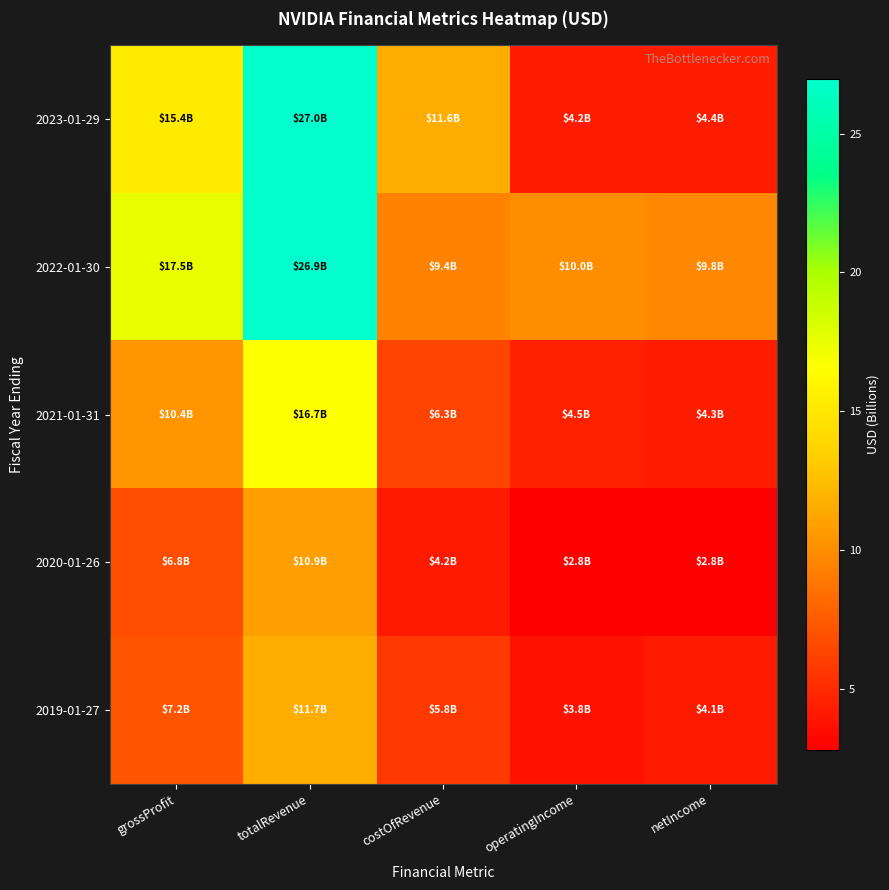

Which series has the widest spread of values?

2023-01-29